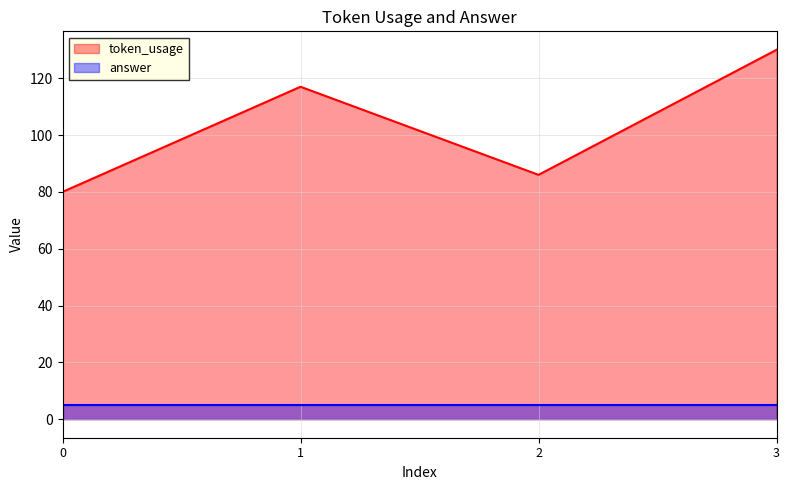

What is the sum of all values?

413